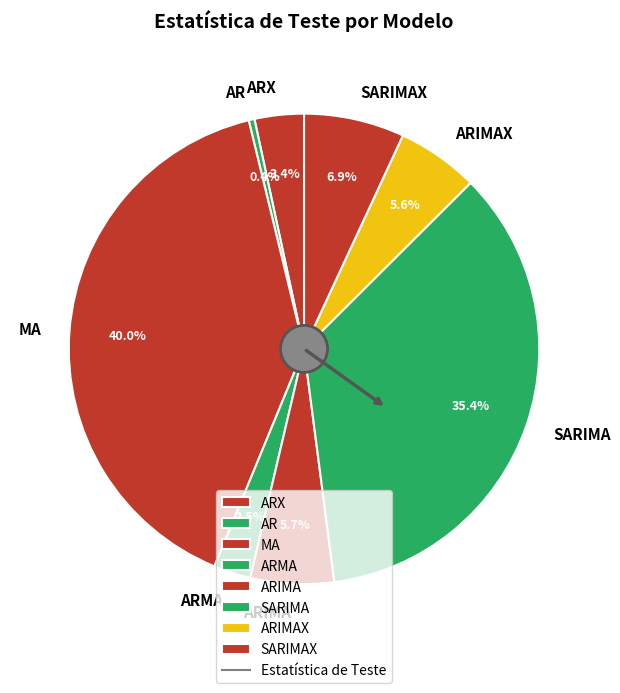

Does any single category account for the majority?

No